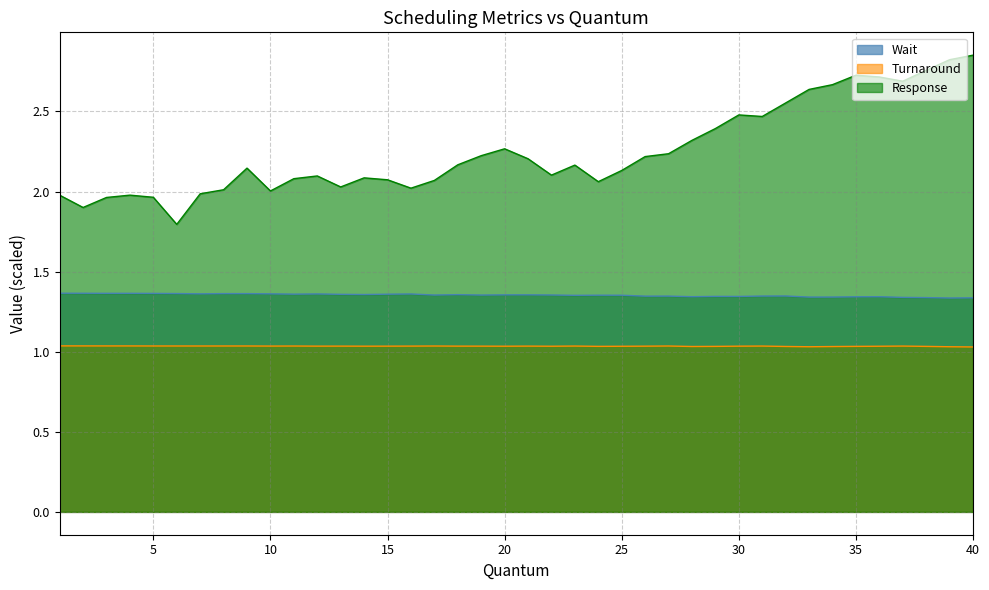

True or false: Turnaround and Response cross at least once.

False